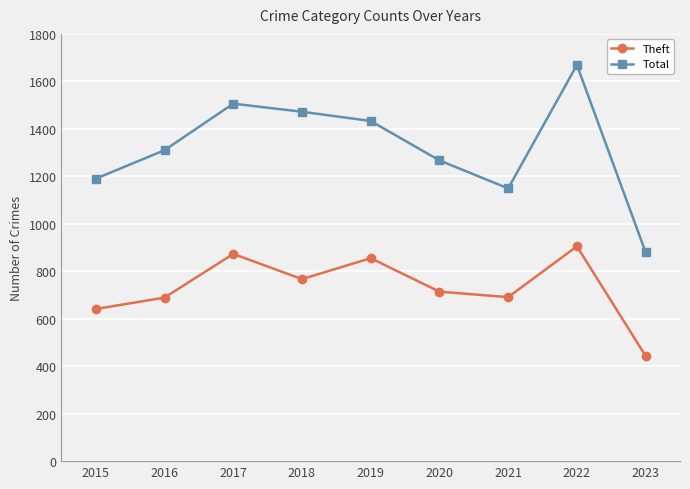

What is the value of the Theft point at the 4th from the left?

767